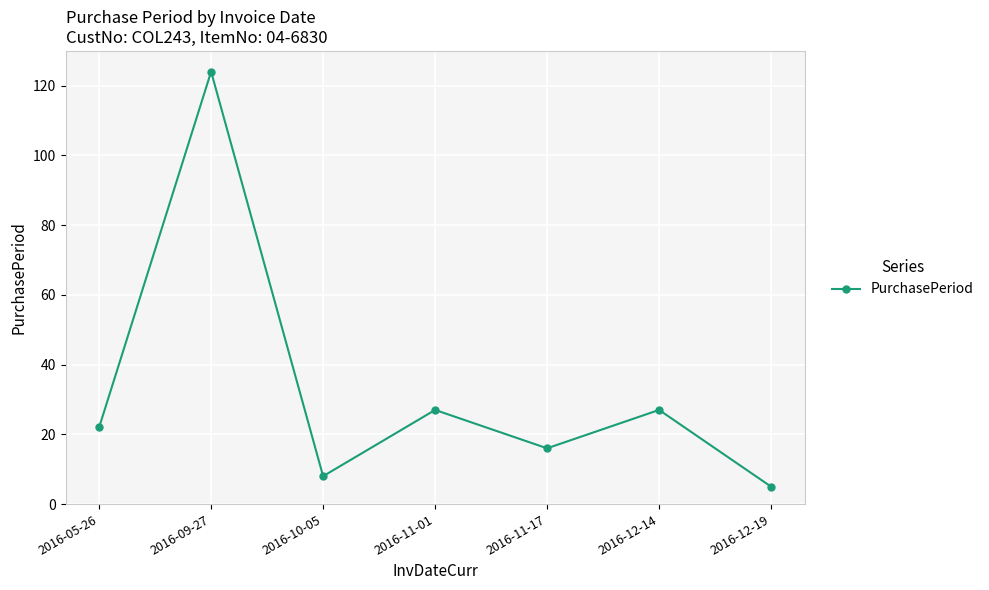

What is the difference between the maximum and minimum values?

119